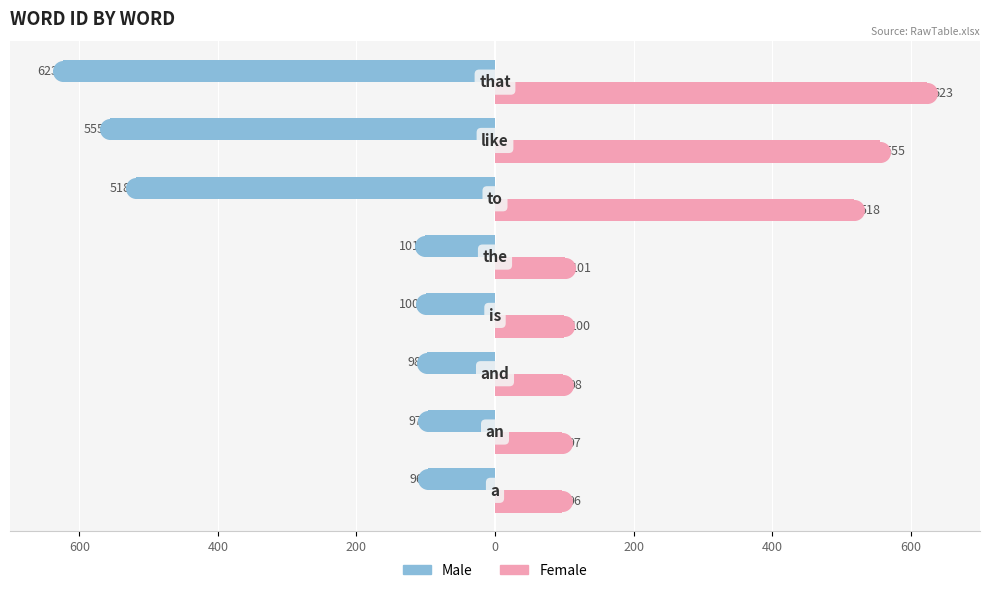

What are all the series names shown in the legend?

Male, Female